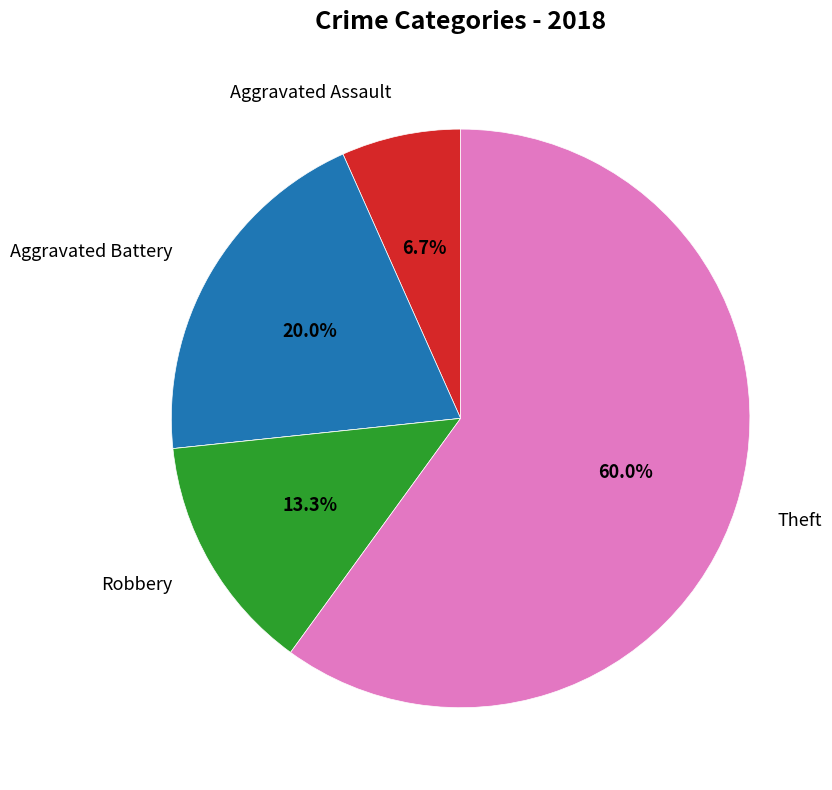

Is there a majority slice in this chart?

Yes